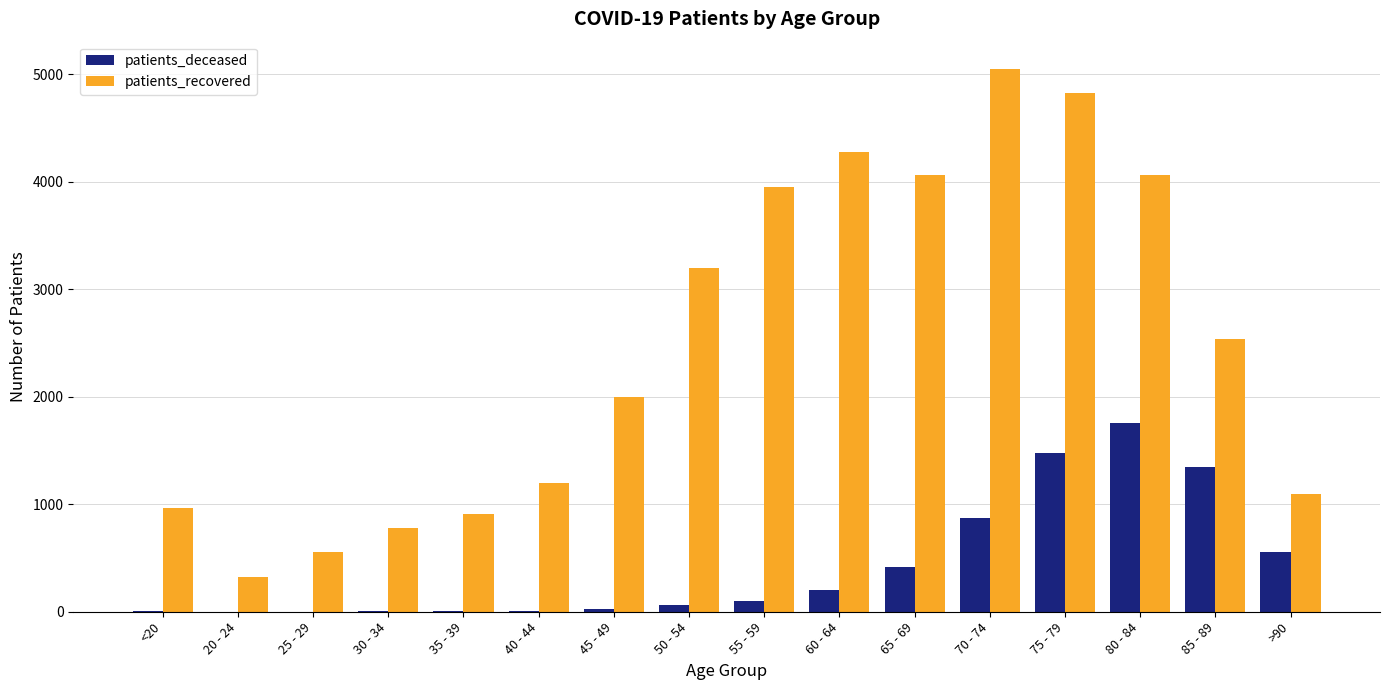

What is the maximum value for patients_deceased?

1754